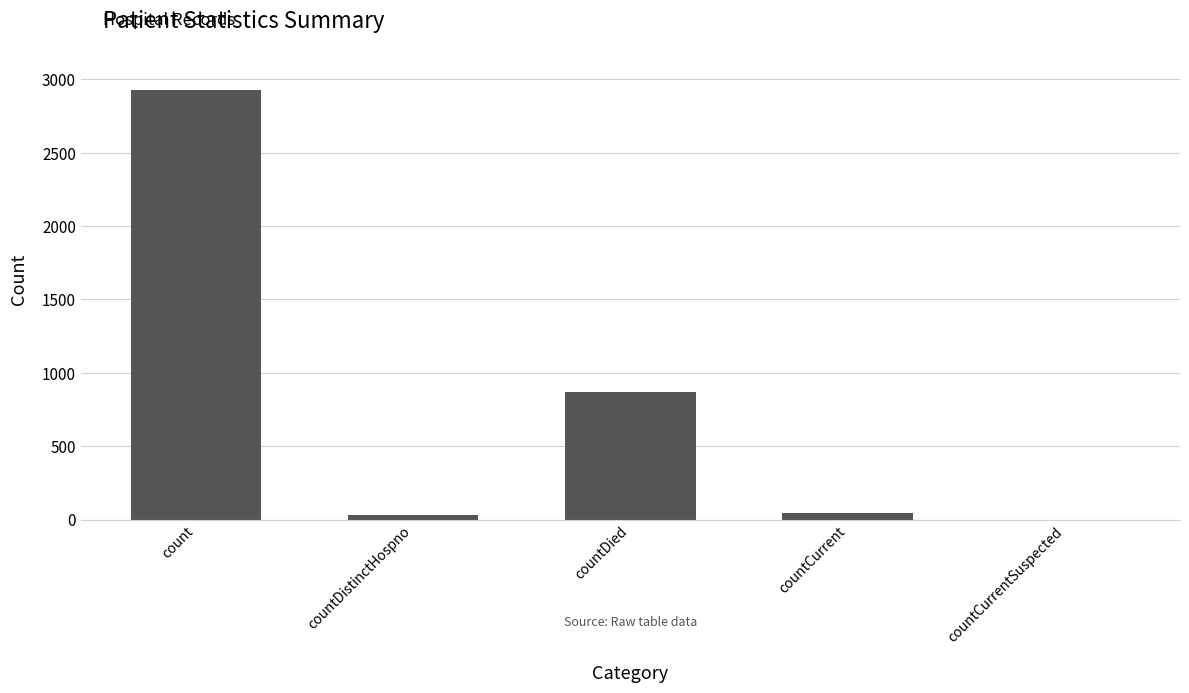

What is the sum of all values?

3861